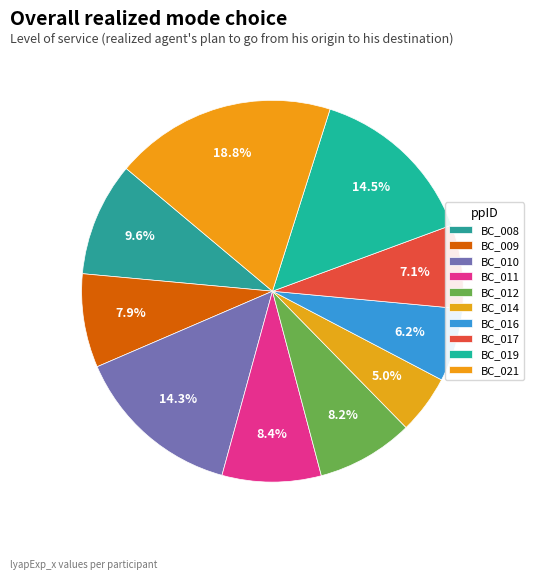

What is the smallest slice in the pie chart?

BC_014